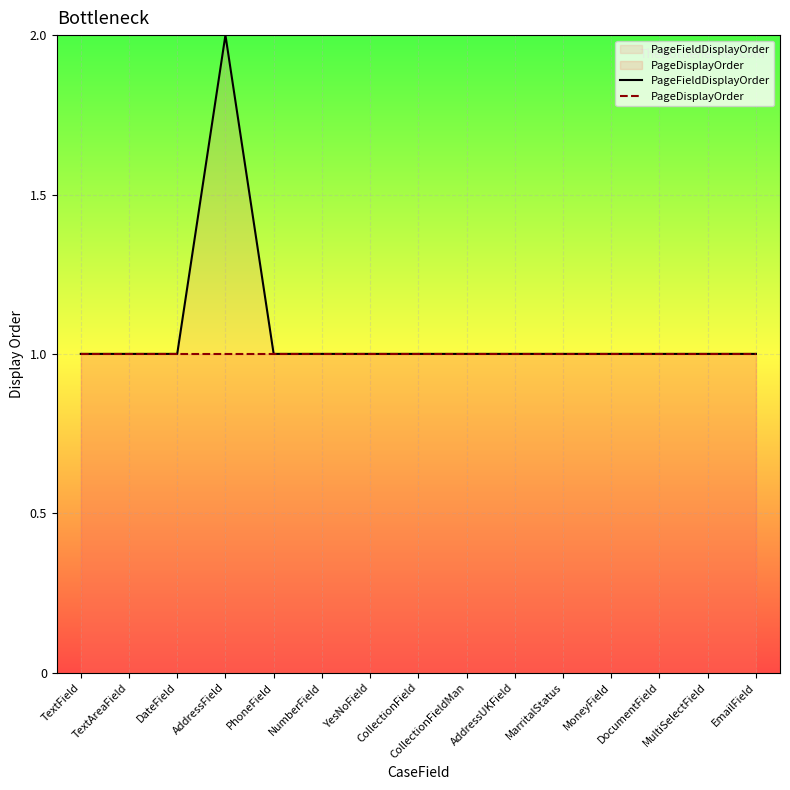

At which label does PageDisplayOrder reach its minimum?

TextField